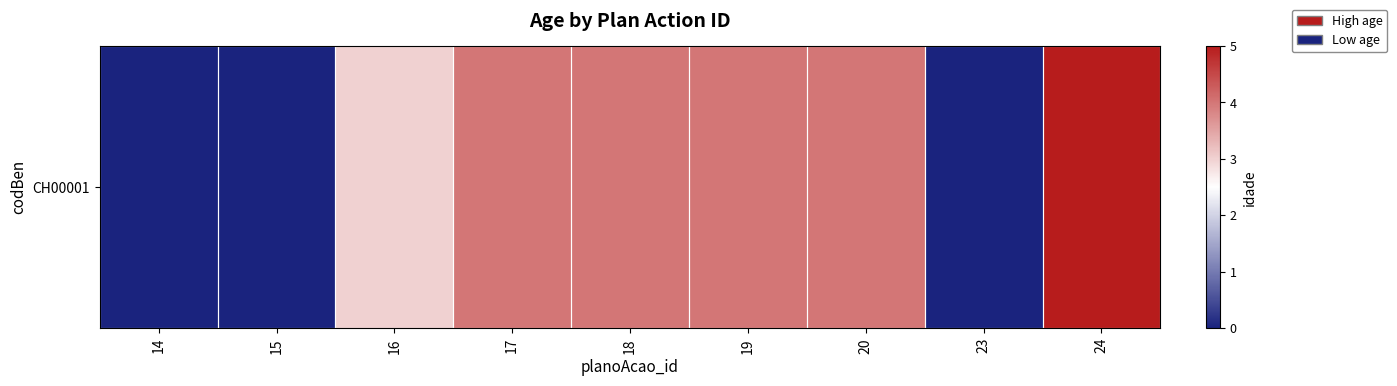

How many series are shown in this chart?

1